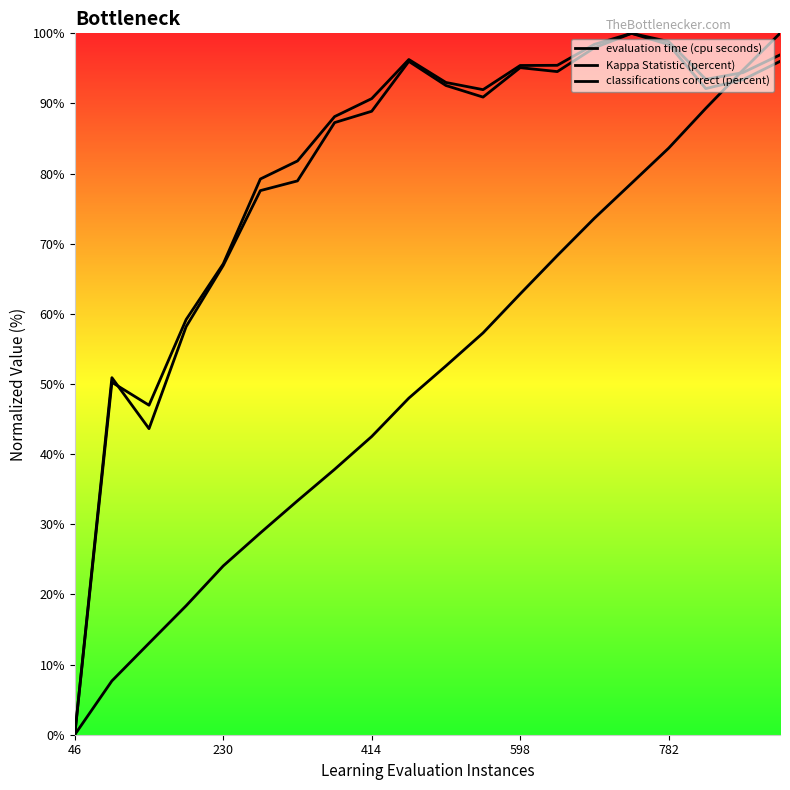

What position from the left is 598?

4